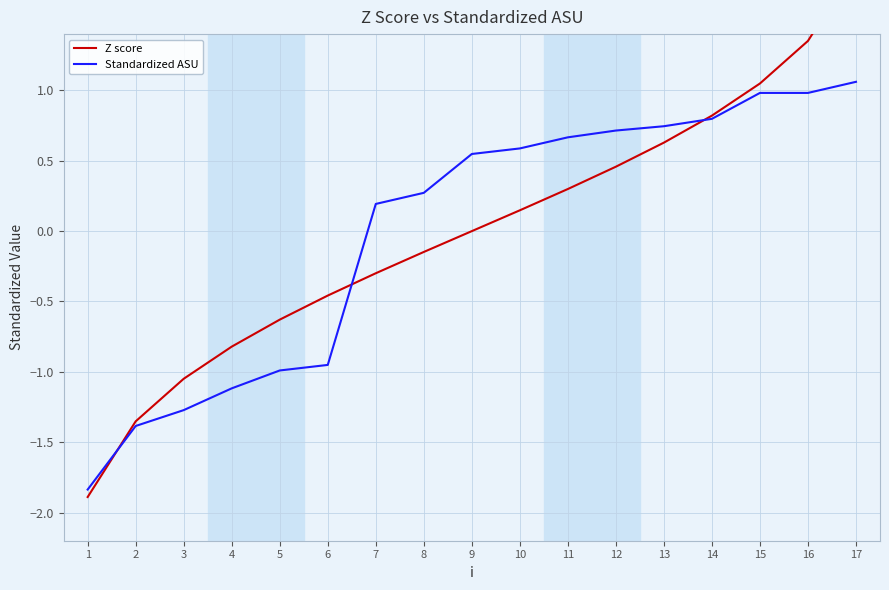

True or false: Standardized ASU has a value of -1.1 at 4.

True